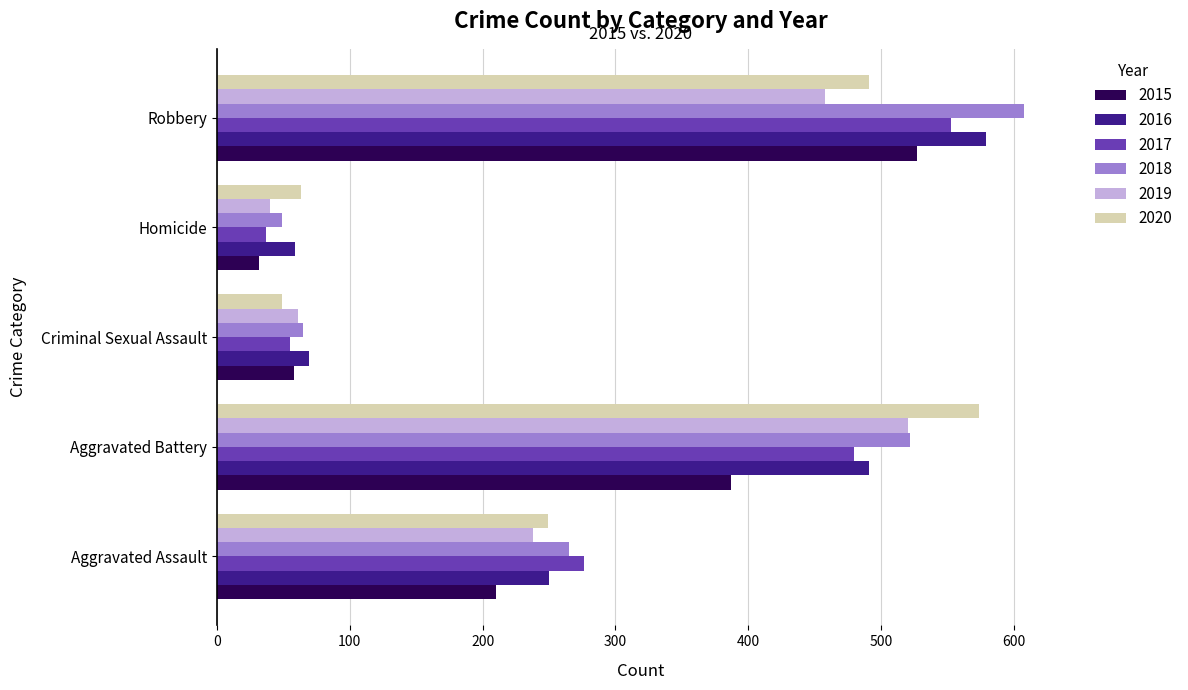

What is the difference between the highest and lowest values at Aggravated Battery?

187